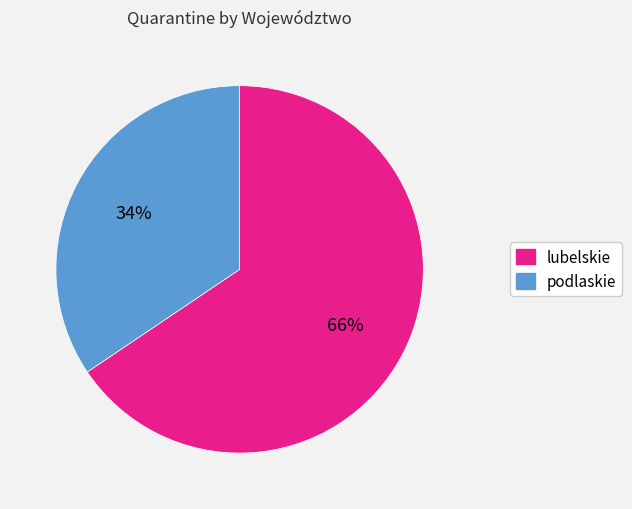

To the nearest percent, what is the average slice percentage?

50%